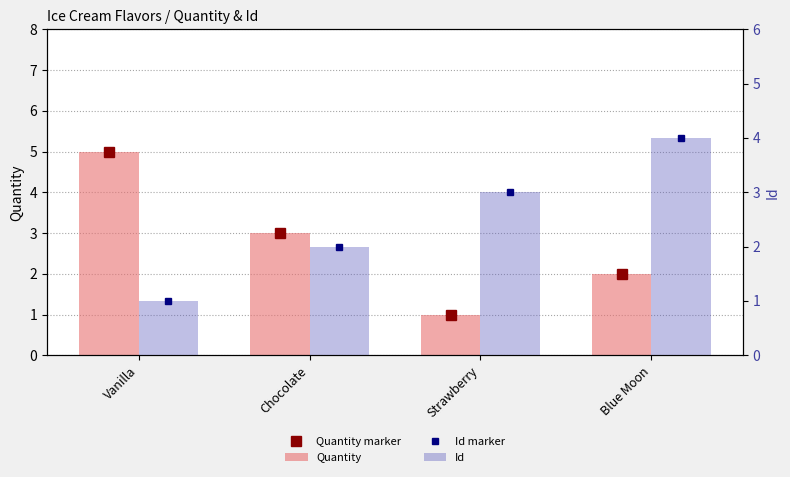

List the labels in order of Quantity value, largest first.

Vanilla, Chocolate, Blue Moon, Strawberry